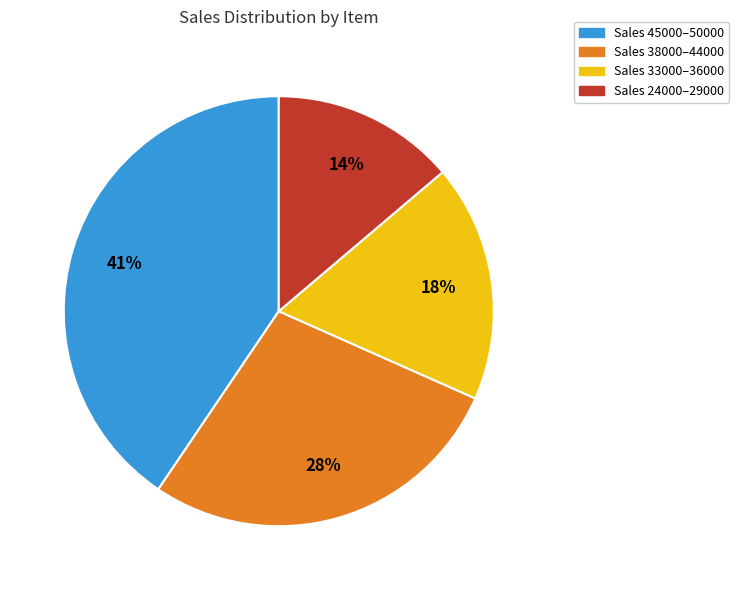

Is there a majority slice in this chart?

No